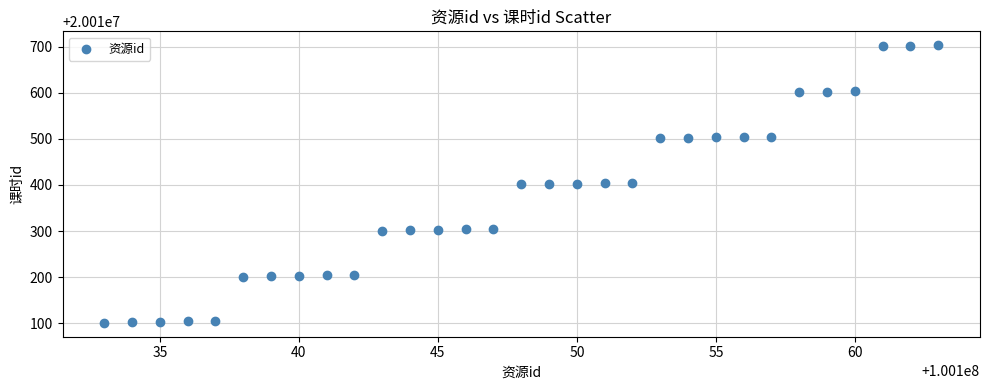

What is the range of X values (max minus min)?

30